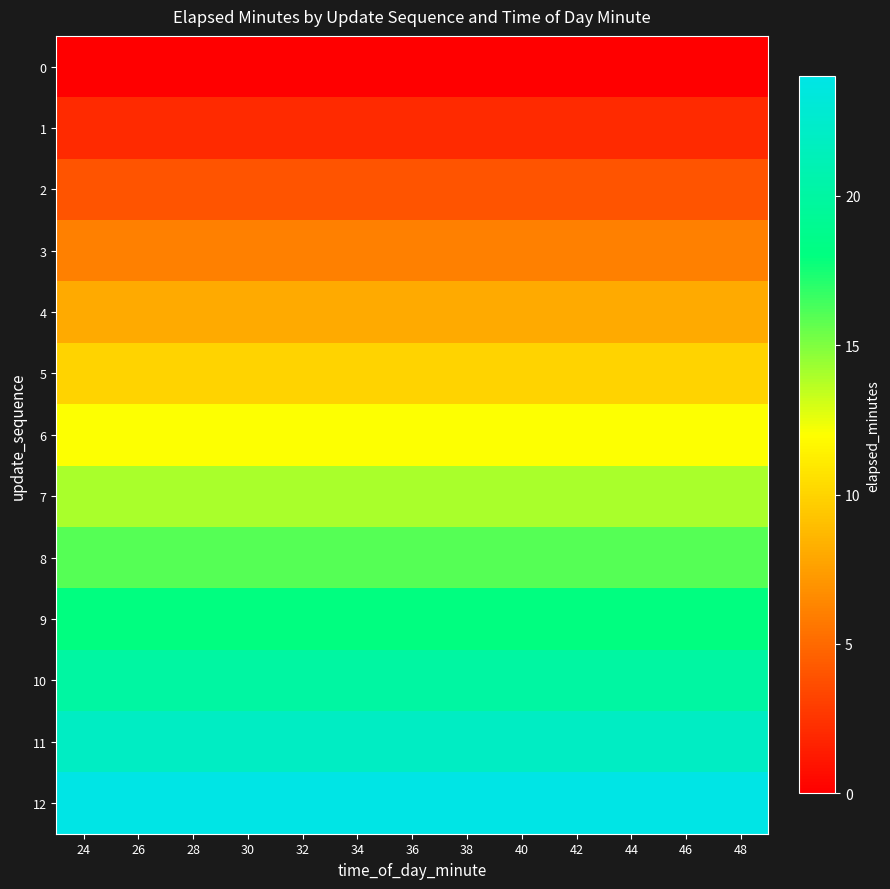

At how many categories does at least one series exceed 0?

13